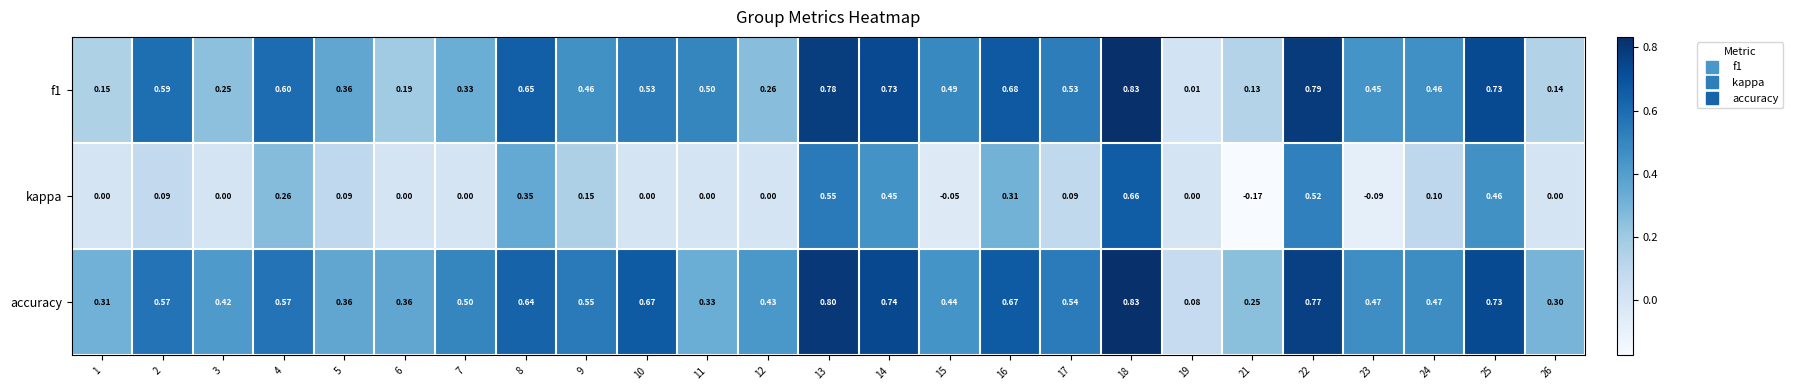

Between 2 and 14, which series saw the biggest shift?

kappa